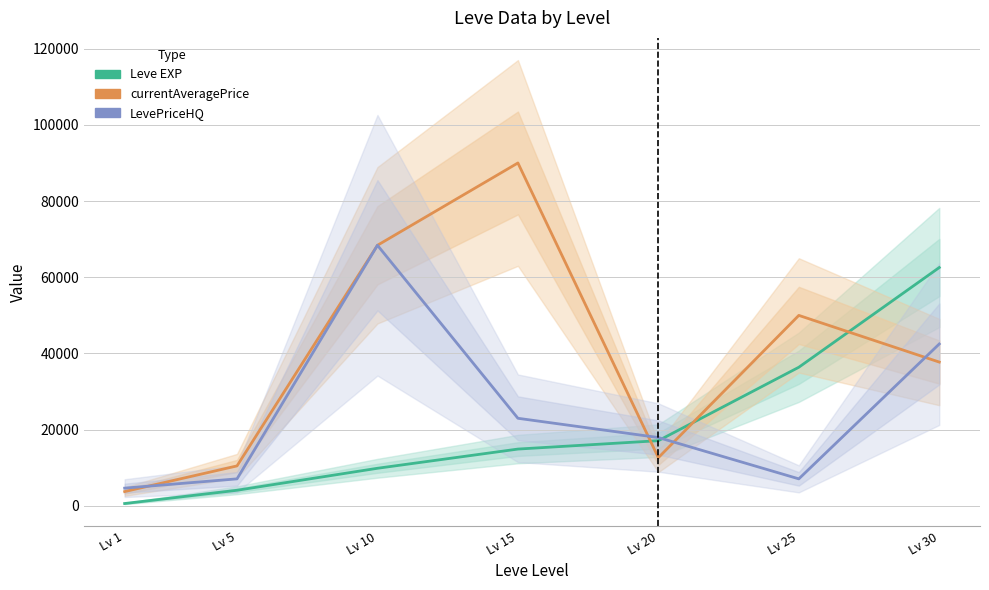

What is the sum of the LevePriceHQ values at Lv 1 and Lv 25?

11768.7